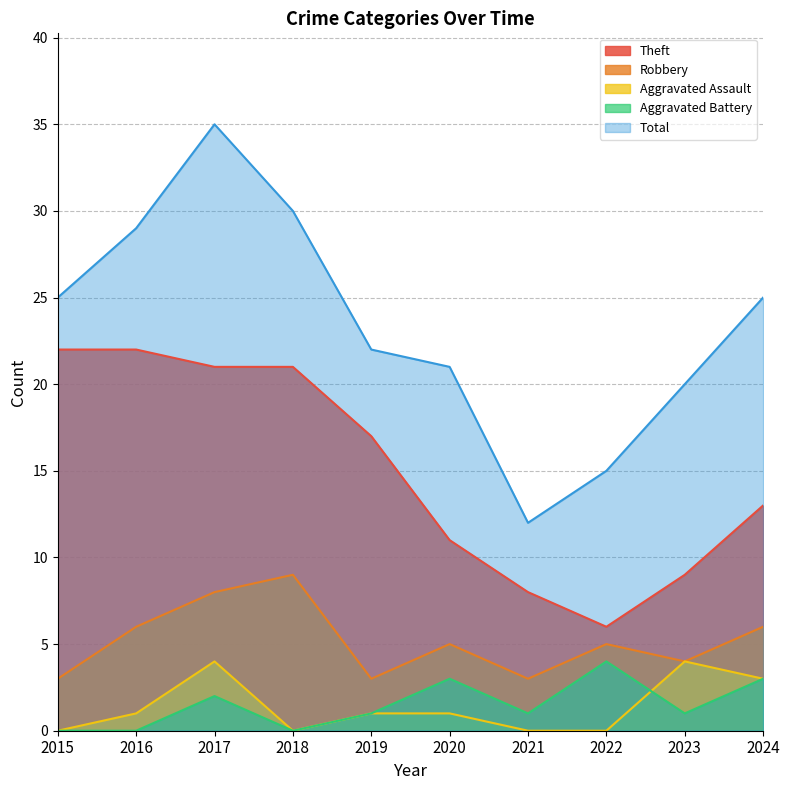

What is the difference between the maximum and minimum values in the Theft series?

16